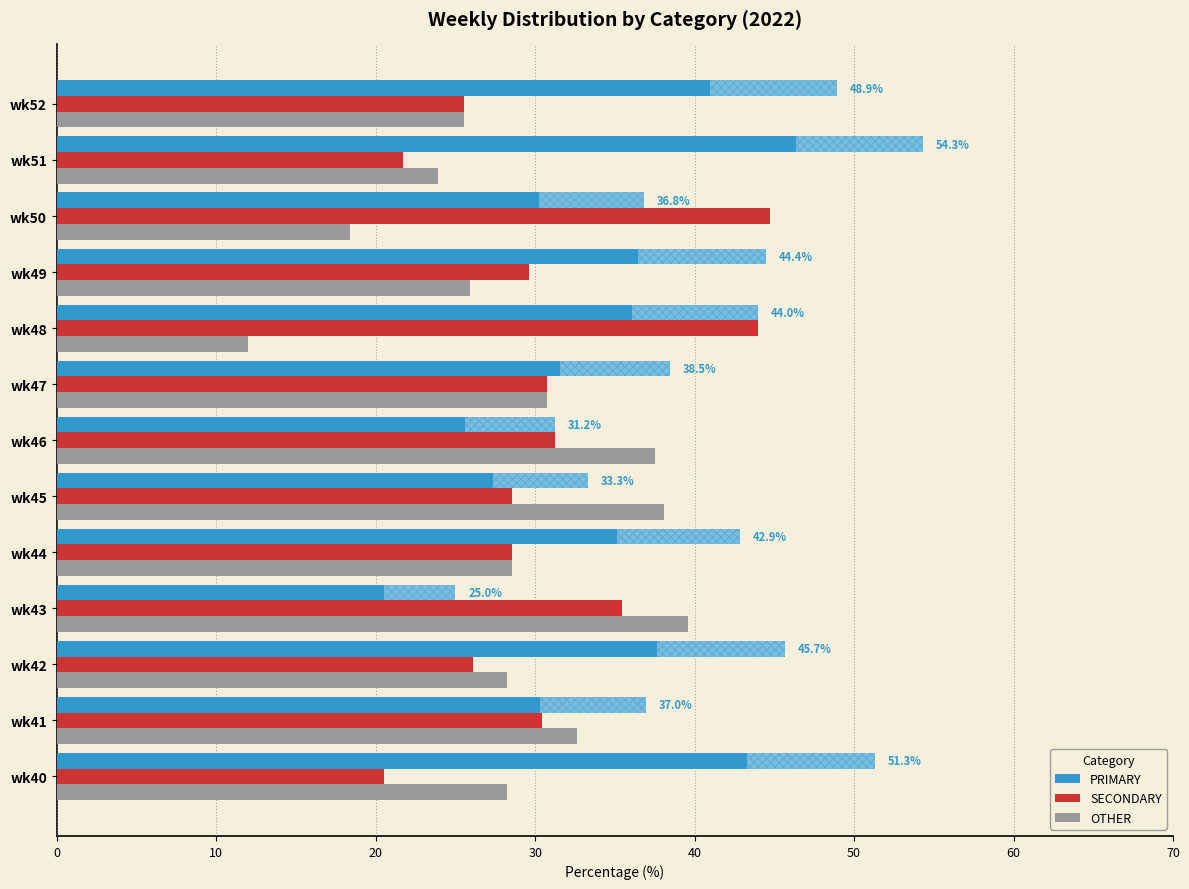

Which series changed the most between wk42 and wk43?

PRIMARY